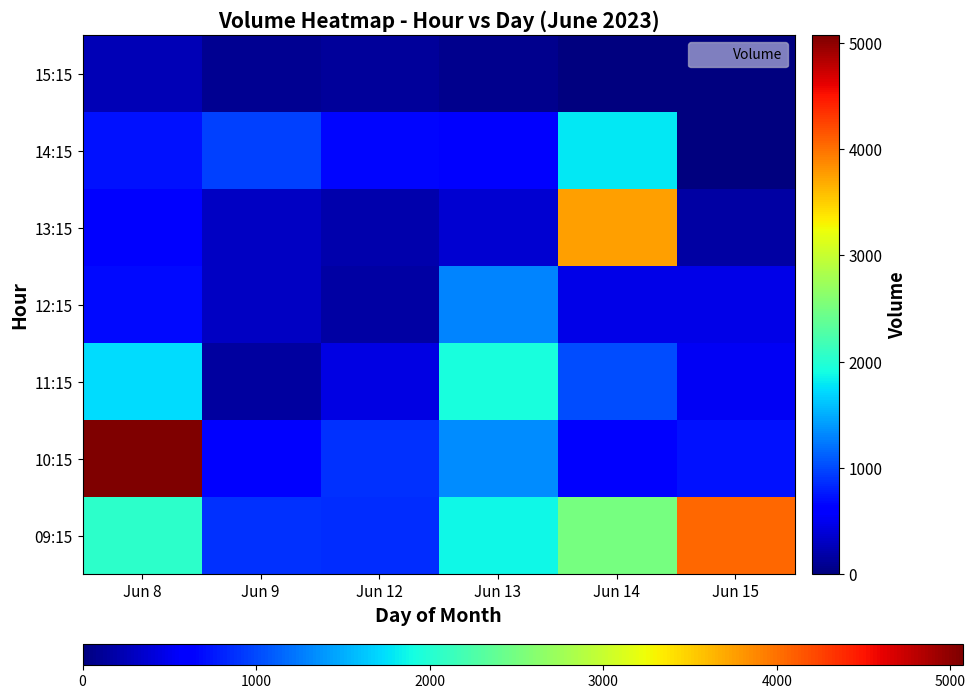

What is the difference between the highest and lowest values at Jun 14?

3751